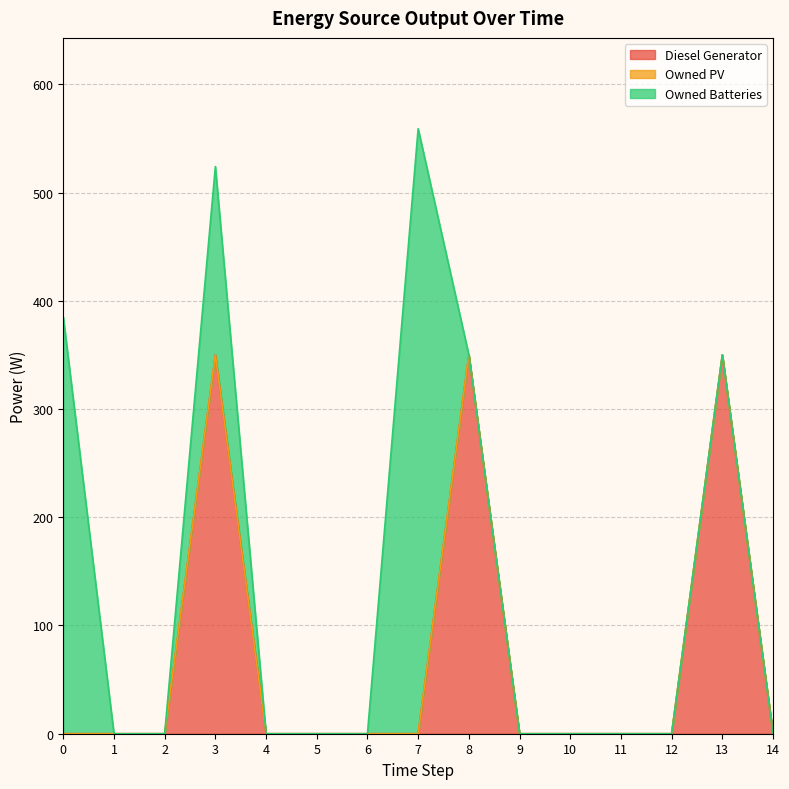

Is the value of Diesel Generator at 3 greater than the value of Owned PV at 10?

Yes